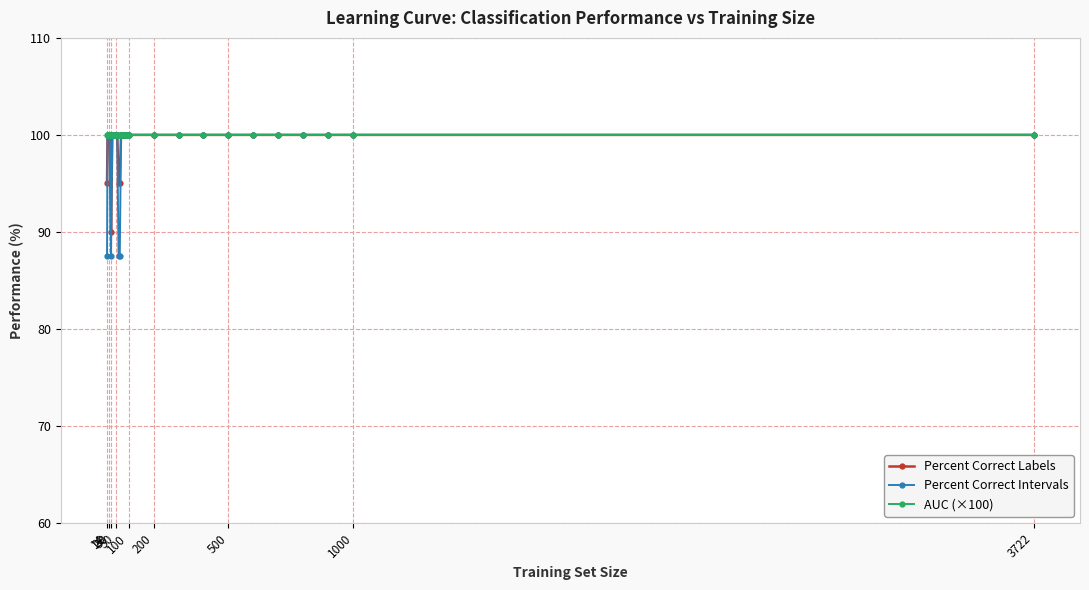

Reading right to left, transcribe all the data shown in this chart.

Percent Correct Labels: 100.0	100.0	100.0	100.0	100.0	100.0	100.0	100.0	100.0	100.0	100.0	100.0	100.0	100.0	100.0	100.0	100.0	95.0	95.0	100.0	100.0	100.0	100.0	100.0	90.0	100.0	100.0	100.0	100.0	95.0
Percent Correct Intervals: 100.0	100.0	100.0	100.0	100.0	100.0	100.0	100.0	100.0	100.0	100.0	100.0	100.0	100.0	100.0	100.0	100.0	87.5	87.5	100.0	100.0	100.0	100.0	100.0	87.5	100.0	100.0	100.0	100.0	87.5
AUC (×100): 100.0	100.0	100.0	100.0	100.0	100.0	100.0	100.0	100.0	100.0	100.0	100.0	100.0	100.0	100.0	100.0	100.0	100.0	100.0	100.0	100.0	100.0	100.0	100.0	100.0	100.0	100.0	100.0	100.0	100.0